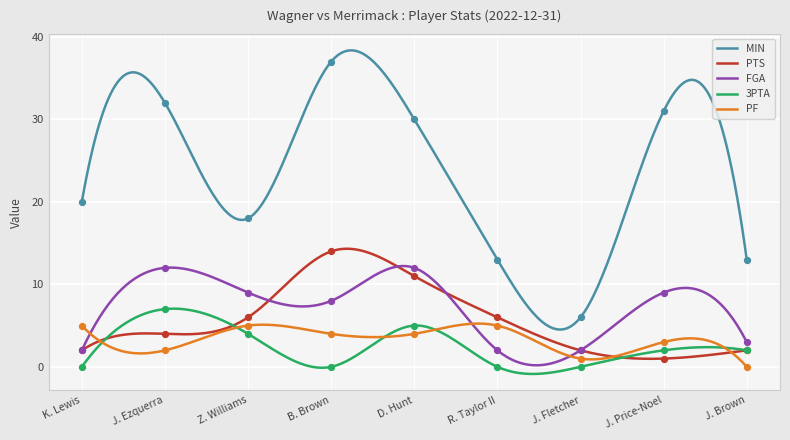

Is the value of 3PTA at D. Hunt greater than the value of FGA at Z. Williams?

No